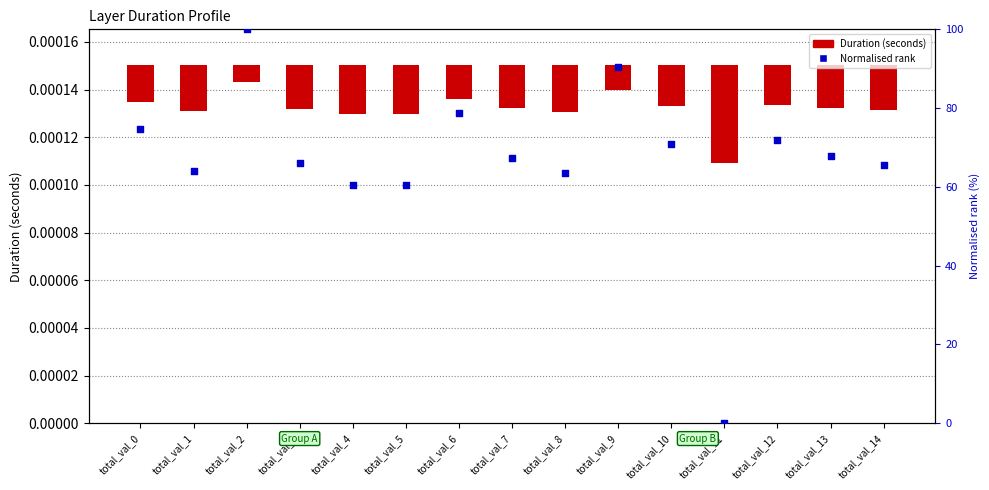

What are all the series names shown in the legend?

Duration (seconds), Normalised rank